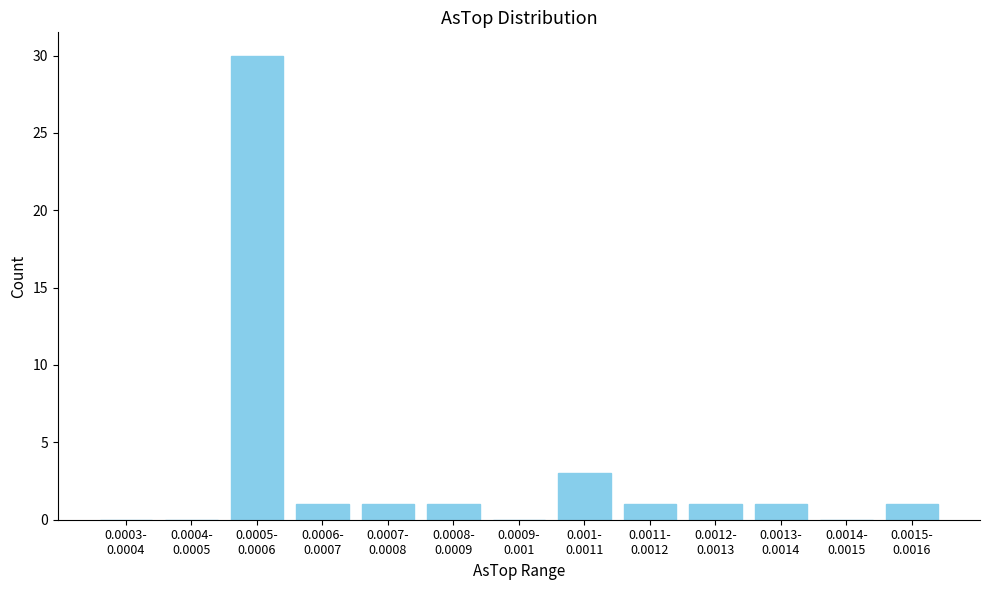

What is the sum of all values?

40